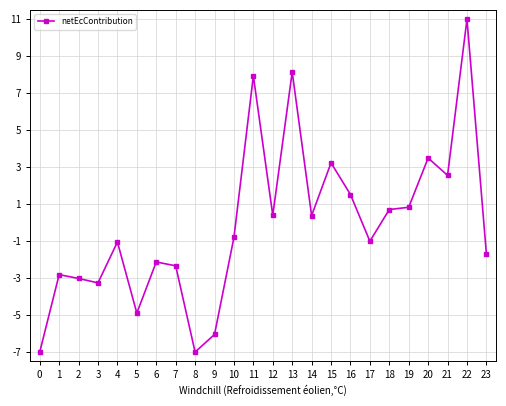

What is the difference between the second highest and minimum values?

15.1